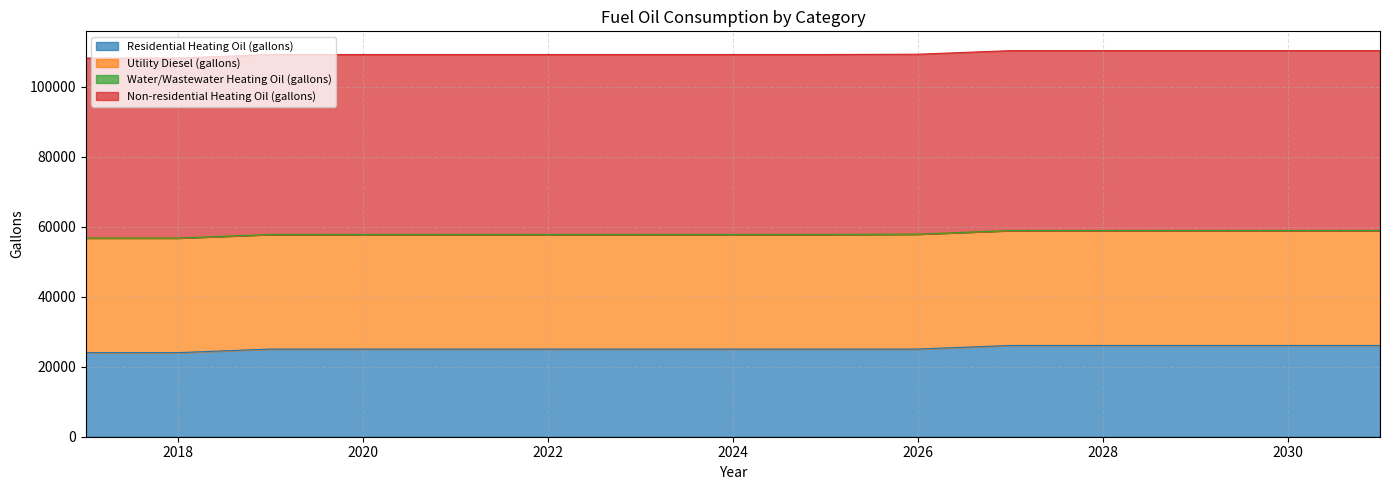

Is the value of Non-residential Heating Oil (gallons) at 2026 greater than the value of Water/Wastewater Heating Oil (gallons) at 2026?

Yes